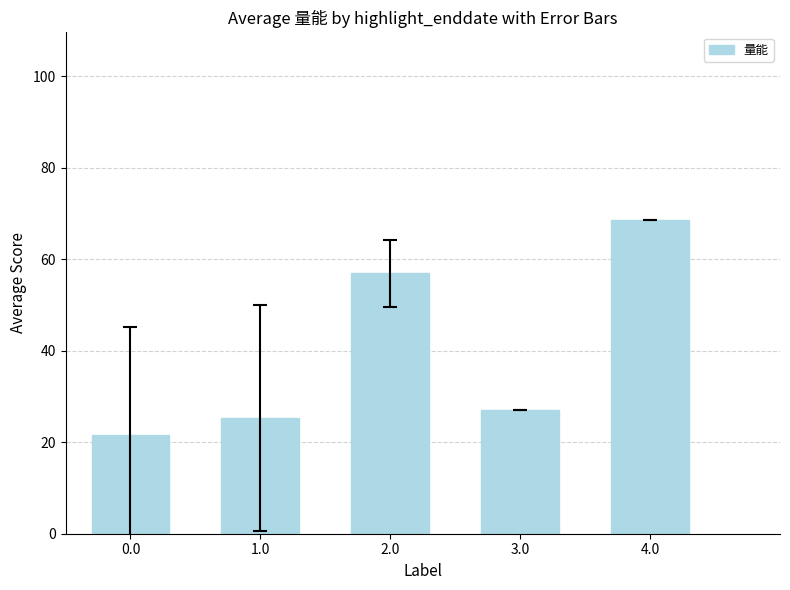

What is the average value?

39.9